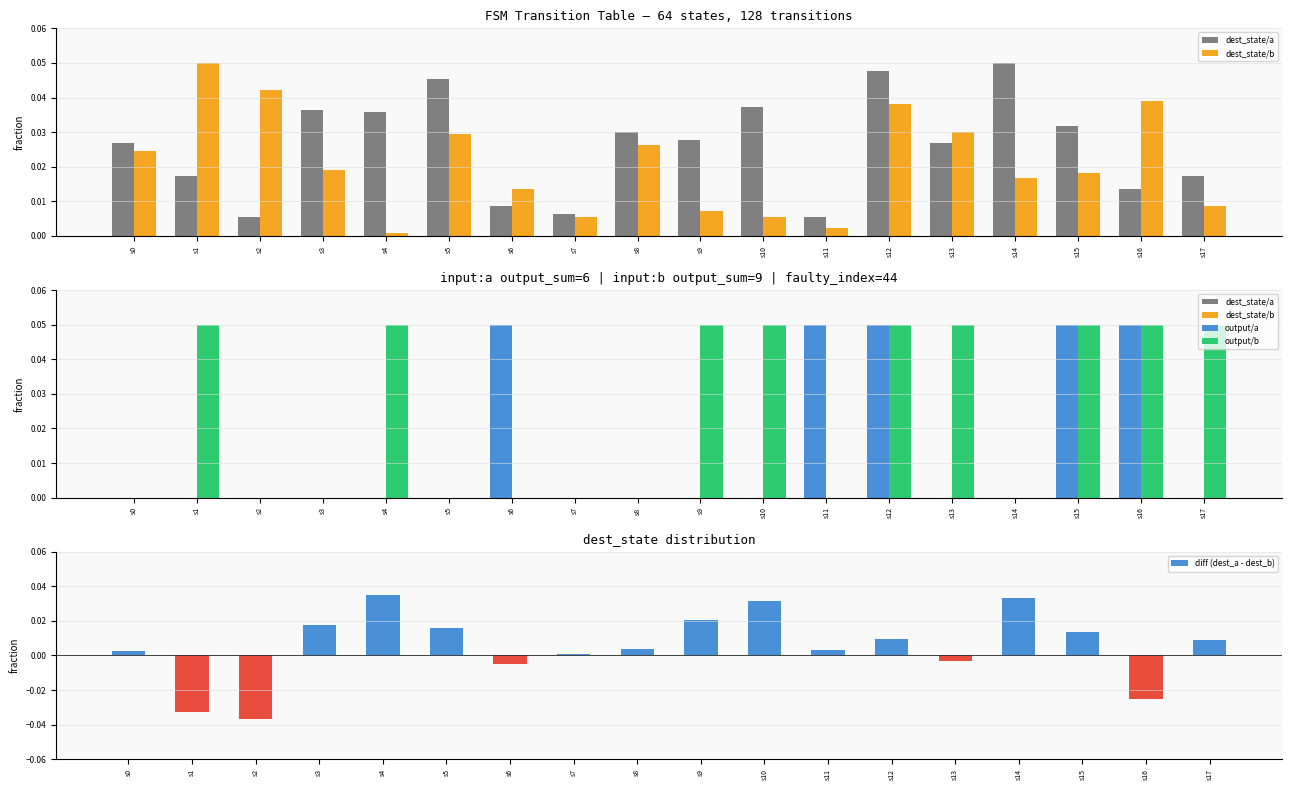

Rank the categories by output/b value from highest to lowest.

s1, s4, s9, s10, s12, s13, s15, s16, s17, s0, s2, s3, s5, s6, s7, s8, s11, s14